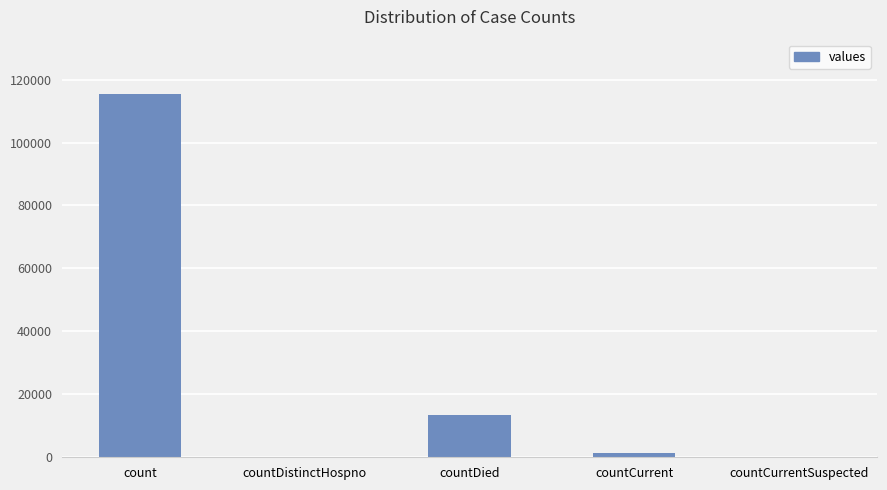

What is the change in value from count to countDied?

-102036